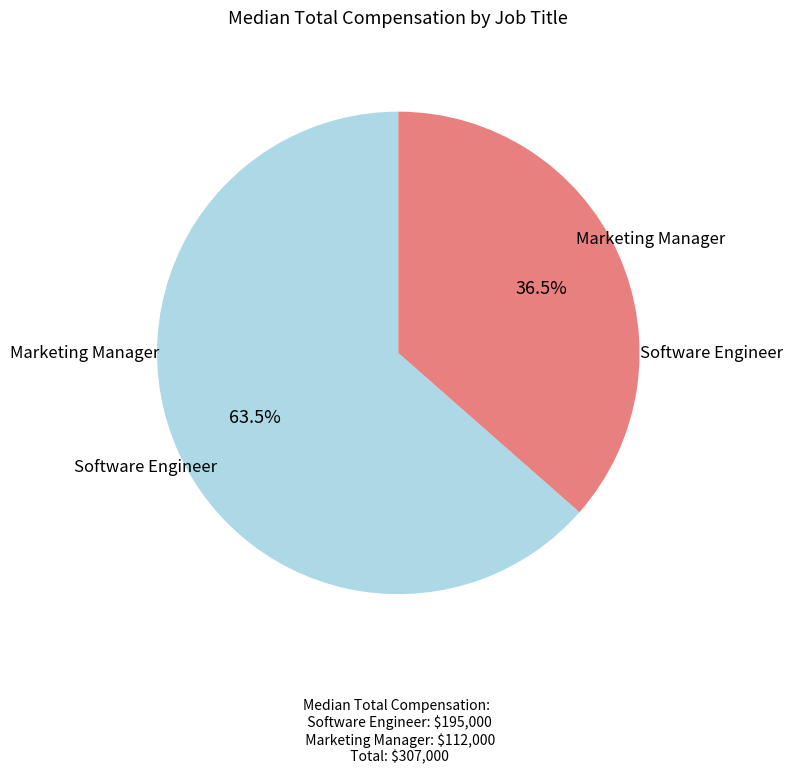

Is there a majority slice in this chart?

Yes